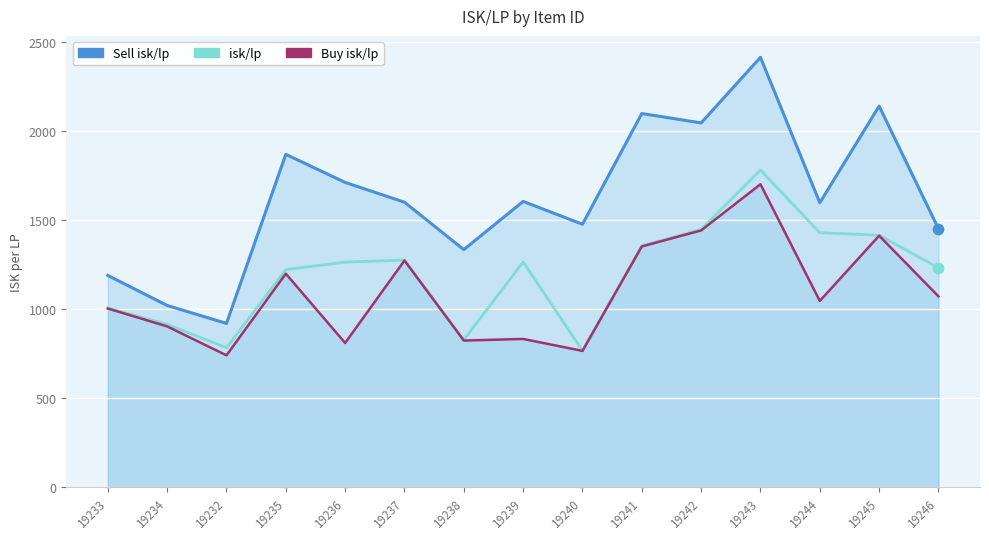

At how many categories does at least one series exceed 2312?

1